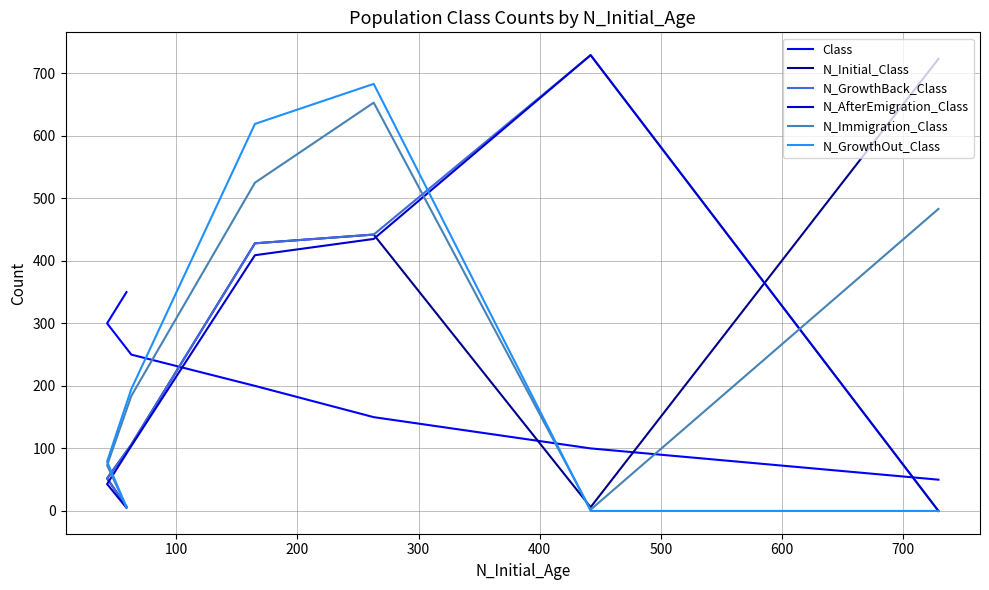

What is the total value across all series at 200?

2805